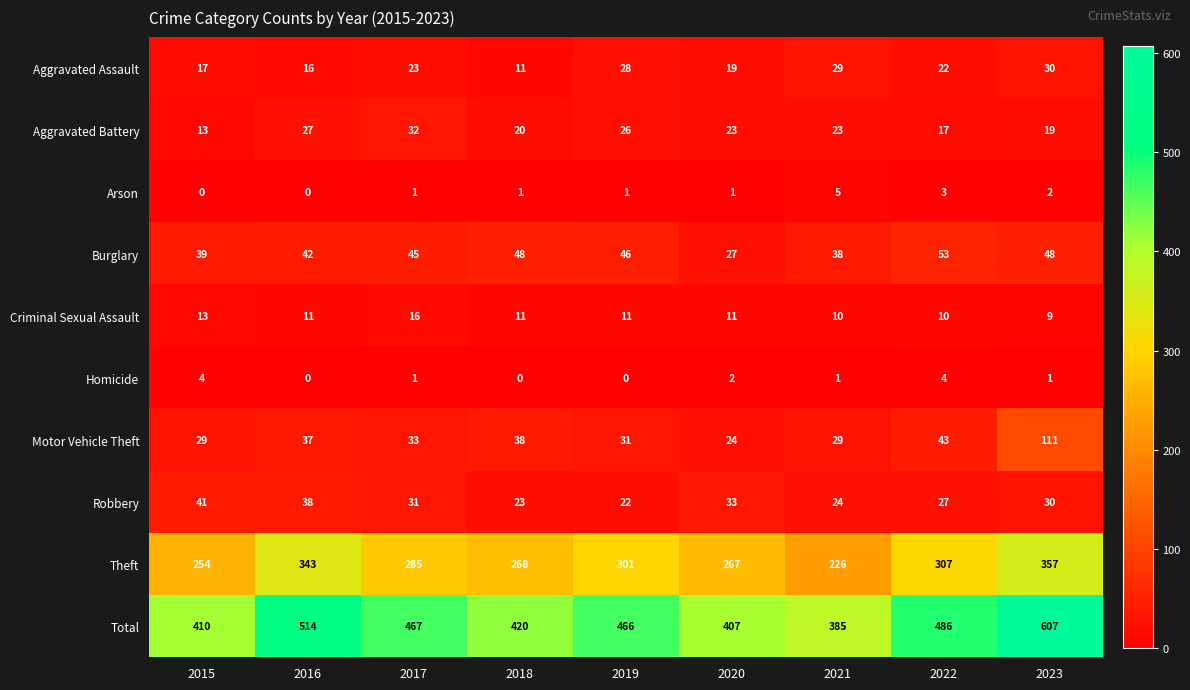

At how many categories does at least one series exceed 564?

1